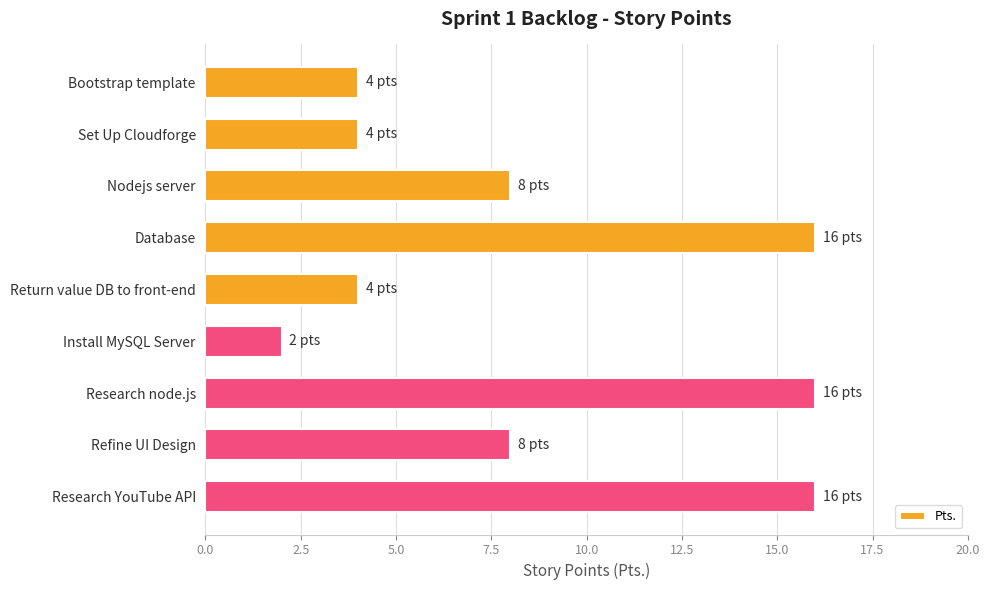

Reading top to bottom, what are all the values shown in this chart?

4	4	8	16	4	2	16	8	16